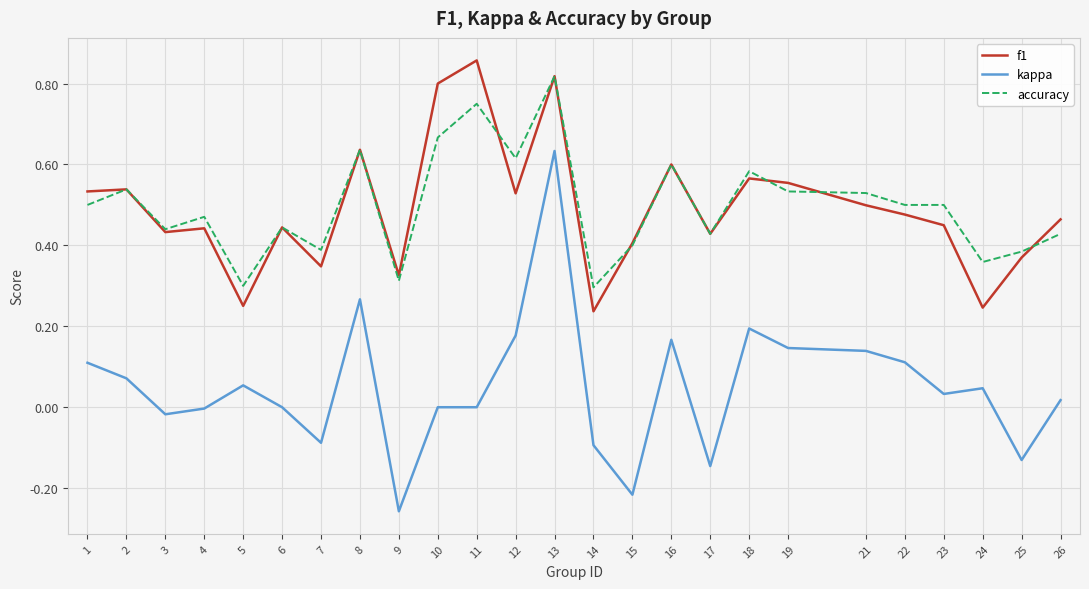

At which label does kappa reach its peak?

13